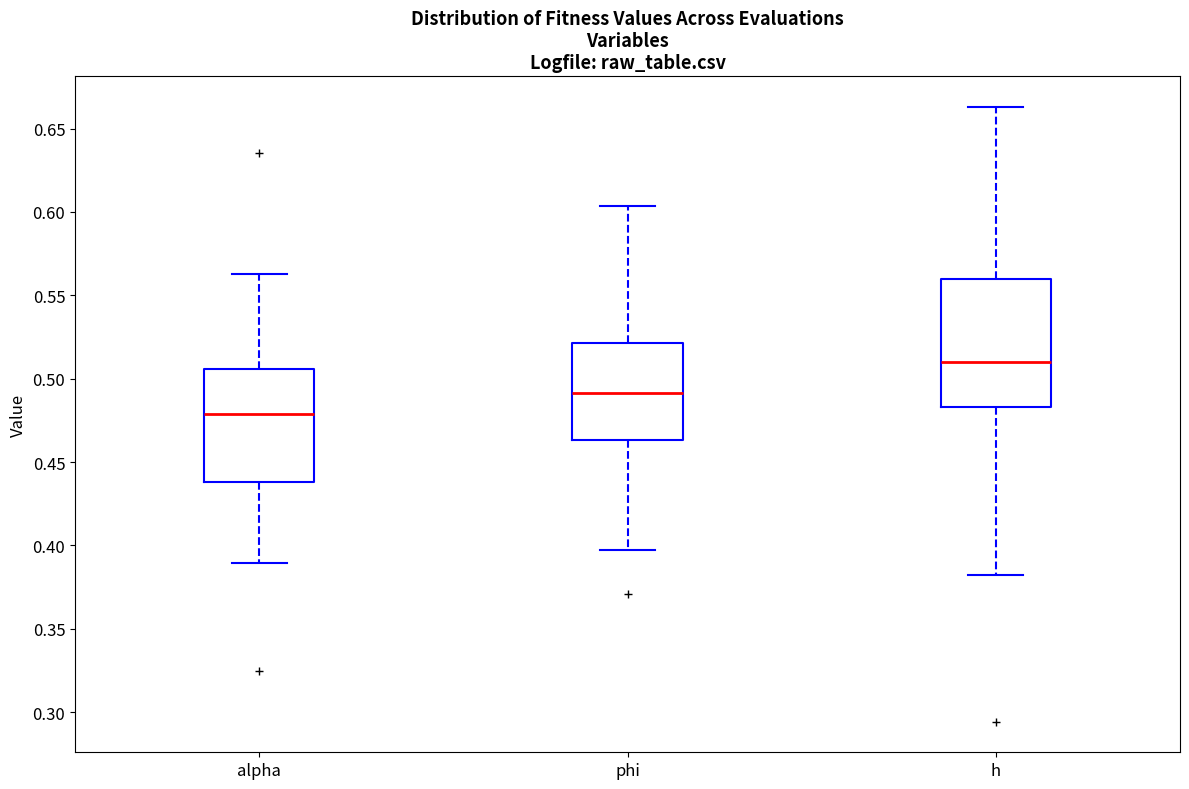

Reading left to right, transcribe this box plot: for each box, give where its median line is, the range the box spans, and where its two whiskers end, as read against the y-axis. The values are not printed on the chart, so give them approximately, as read against the axis.

alpha: median 0.480, box 0.440 to 0.505, whiskers 0.390 to 0.565
phi: median 0.490, box 0.465 to 0.520, whiskers 0.395 to 0.605
h: median 0.510, box 0.485 to 0.560, whiskers 0.380 to 0.665